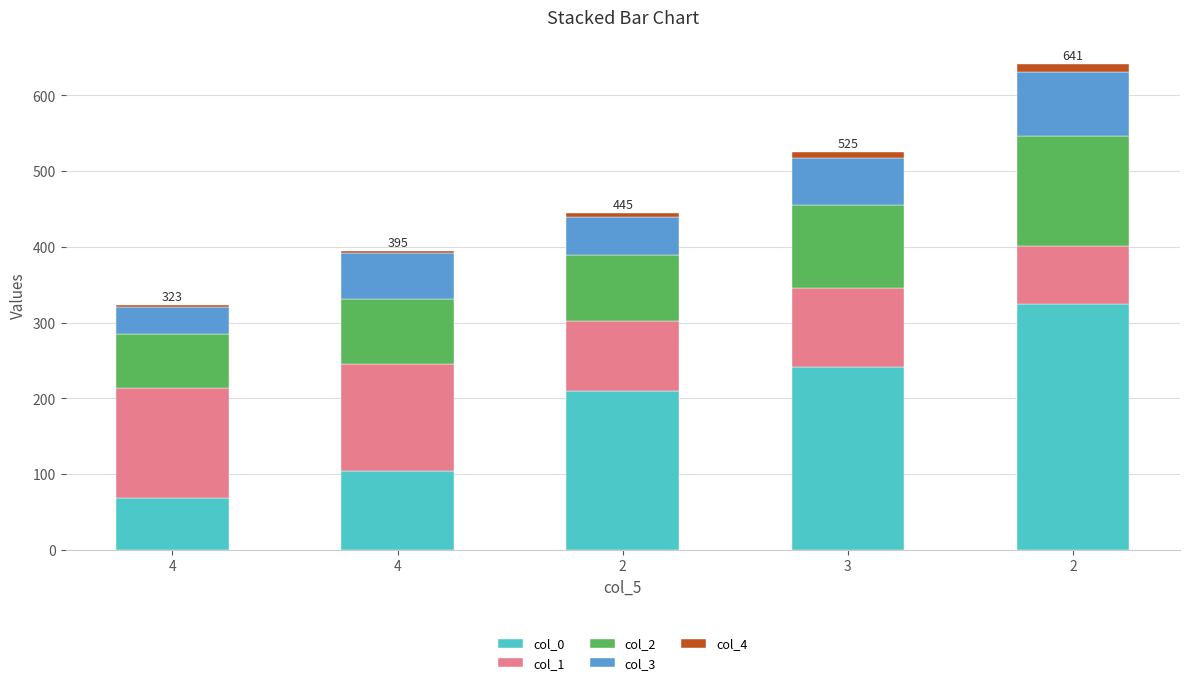

Are the bars grouped side by side (vs. stacked)?

No